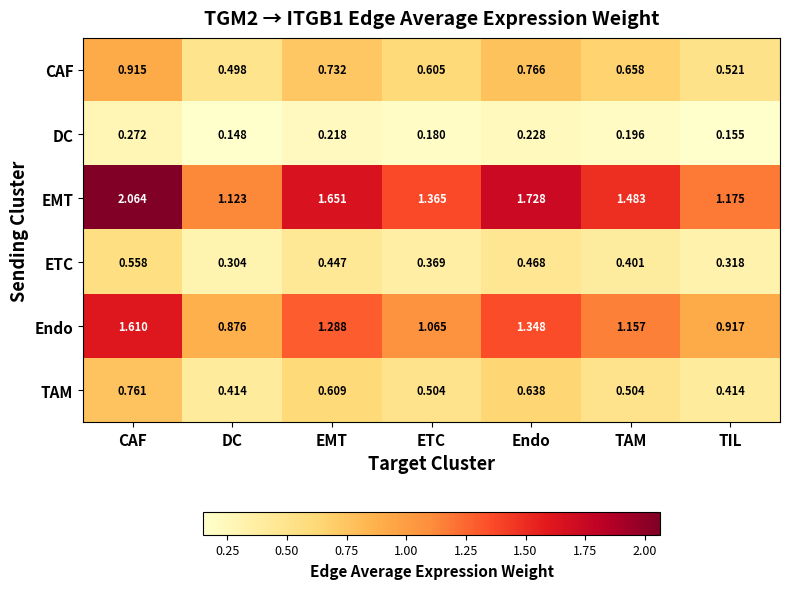

At which label does Endo reach its minimum?

DC